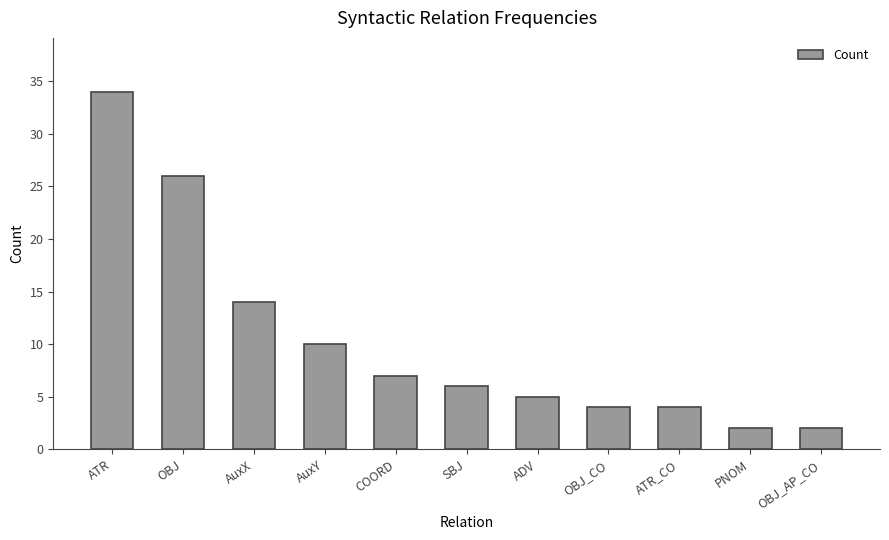

What is the change in value from OBJ to ADV?

-21